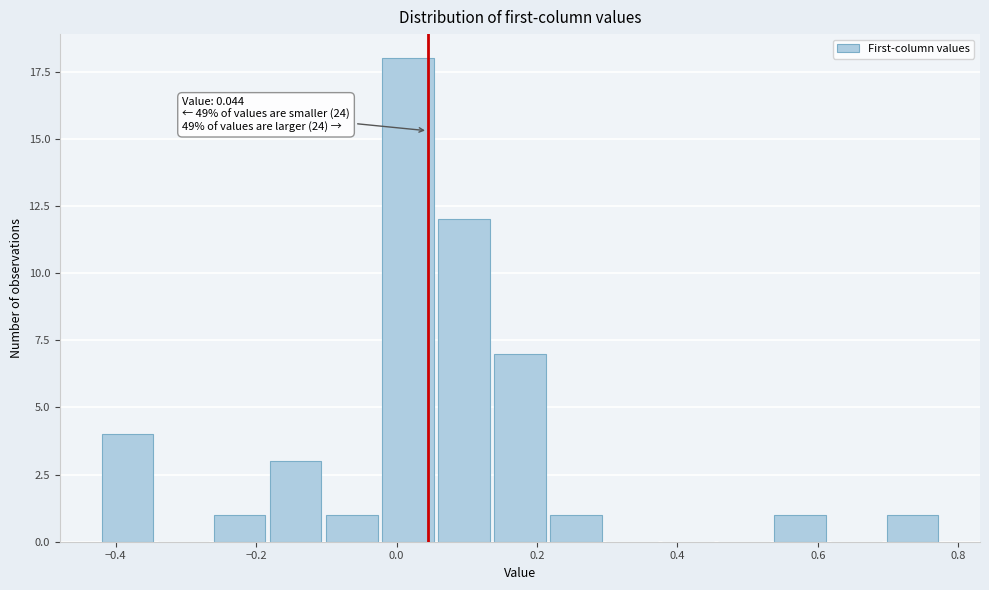

Read against the x-axis, roughly where is the centre of the tallest bar?

0.02